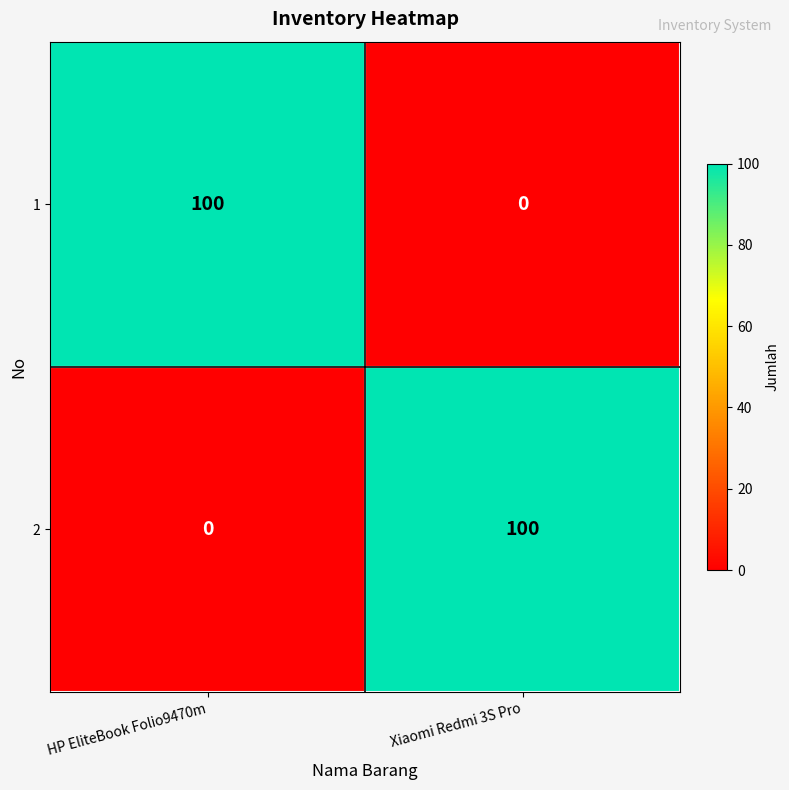

True or false: 1 has a value of 64 at Xiaomi Redmi 3S Pro.

False